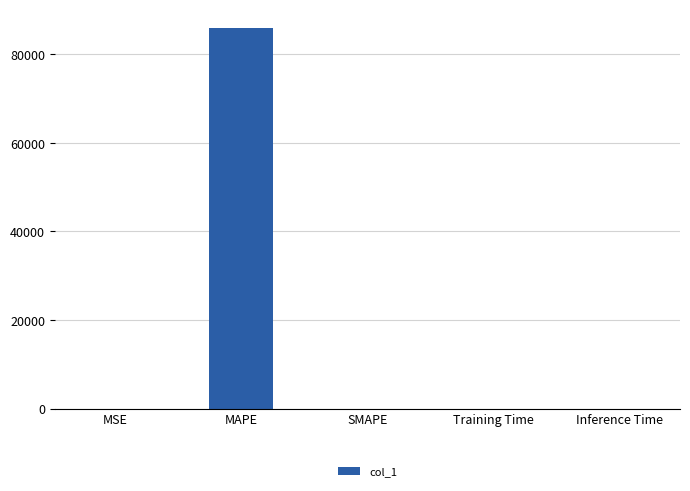

Which label corresponds to the largest value in the chart?

MAPE